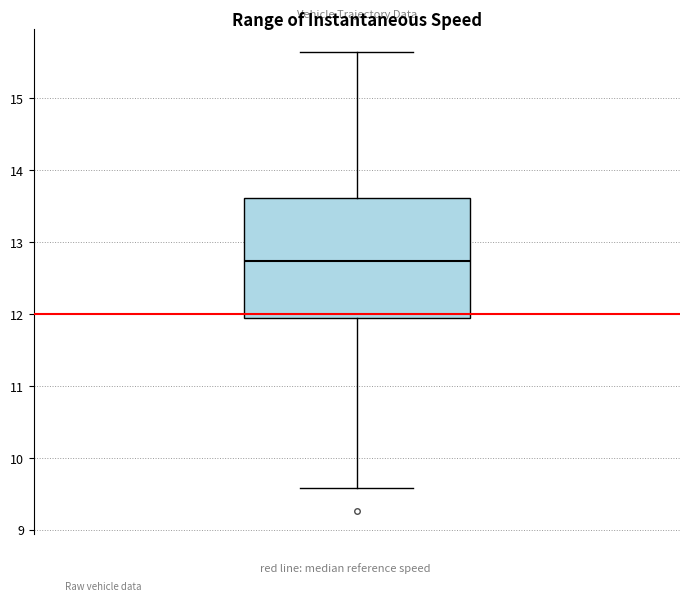

Read this box plot against the y-axis: the position of the median line, the range covered by the box, and the ends of both whiskers. The values are not printed on the chart, so give them approximately, as read against the axis.

median 12.7, box 11.9 to 13.6, whiskers 9.6 to 15.6